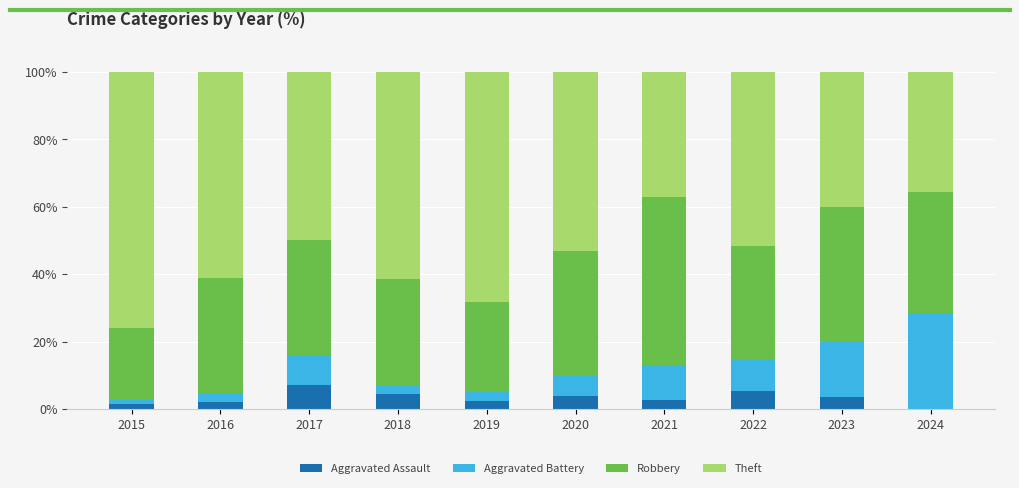

What is the total value across all series at 2018?

100.0